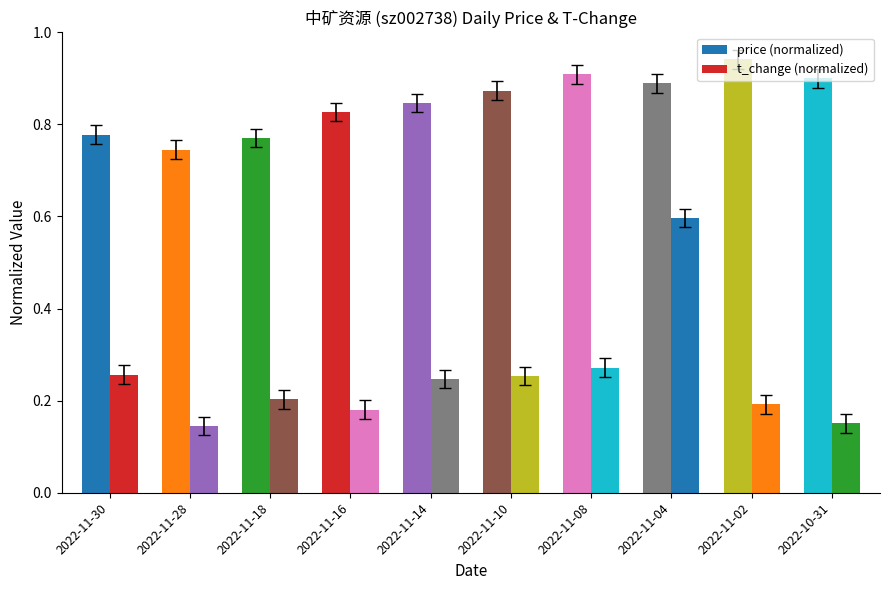

What is the smallest value displayed?

0.1